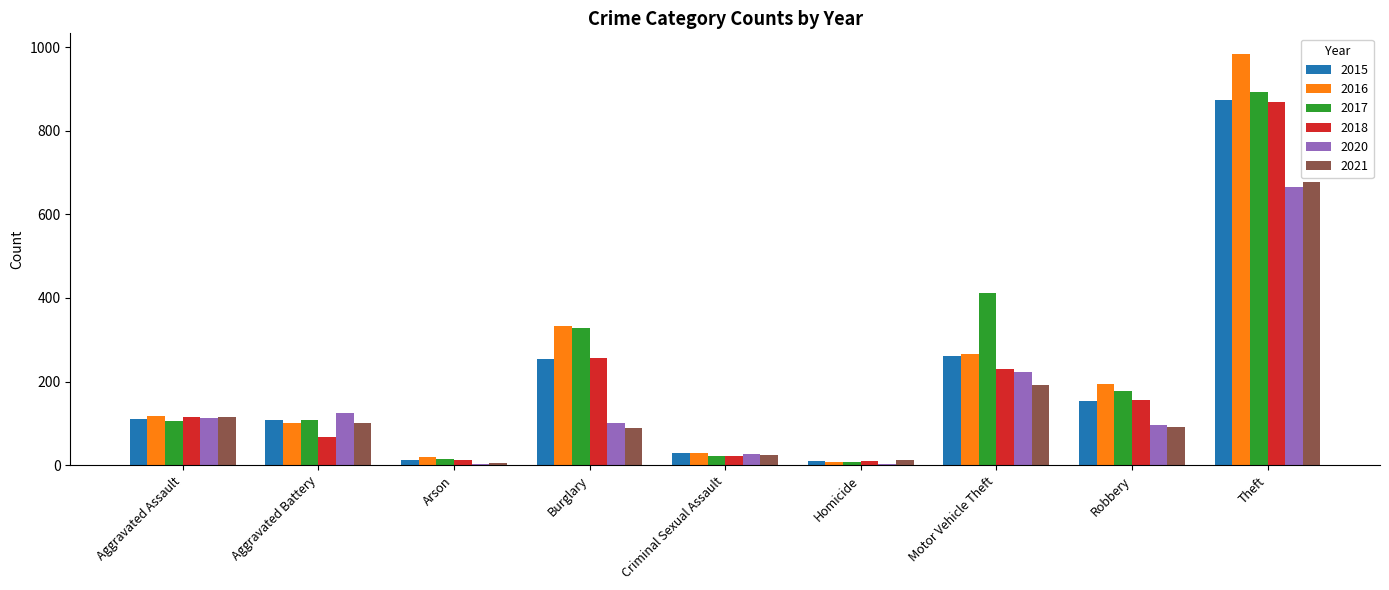

What is the total value across all series at Burglary?

1363